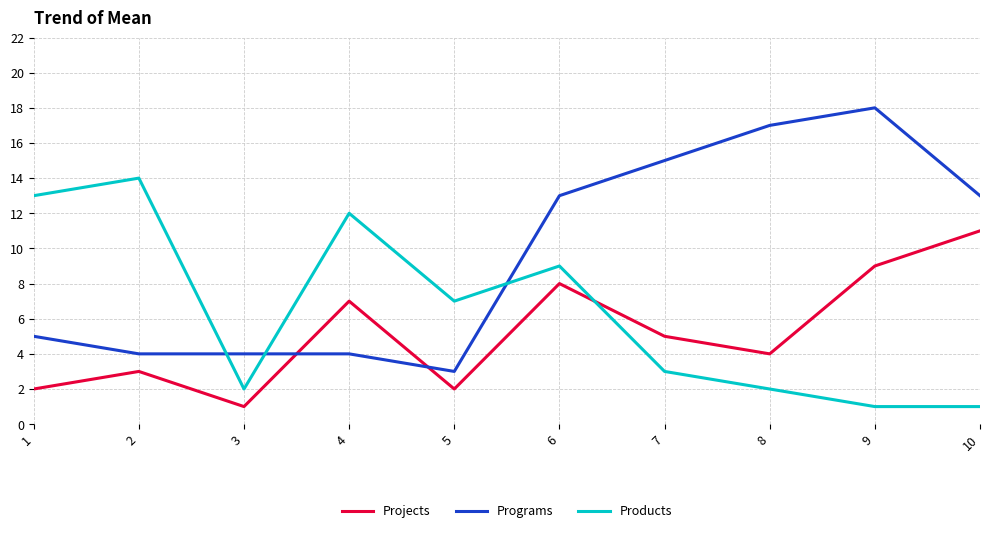

At how many categories does at least one series exceed 11?

8